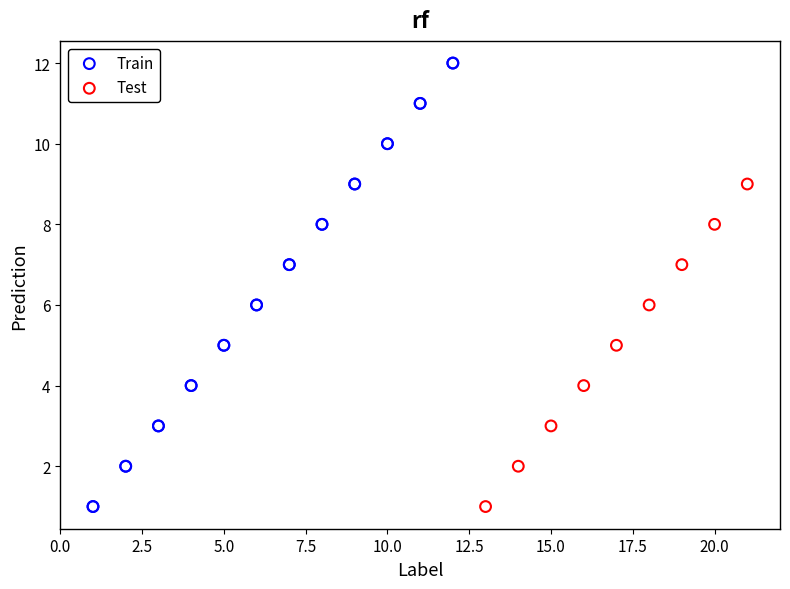

Which series contains the highest Y value?

Train